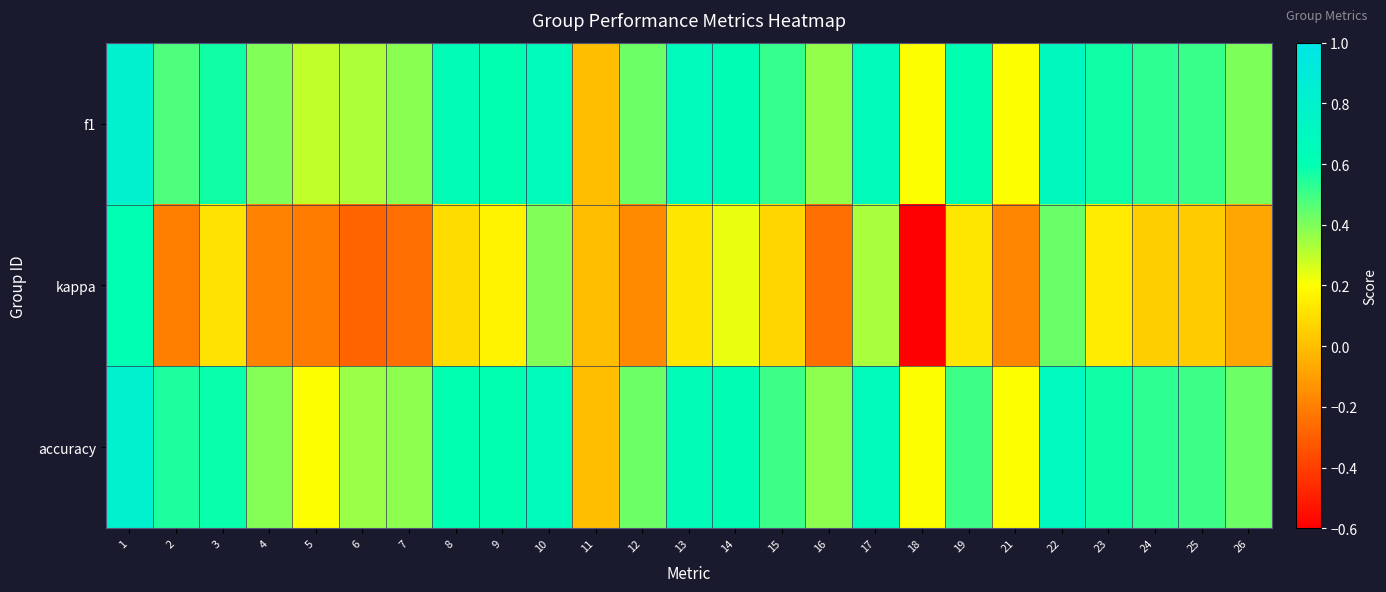

What is the total value across all series at 19?

1.2